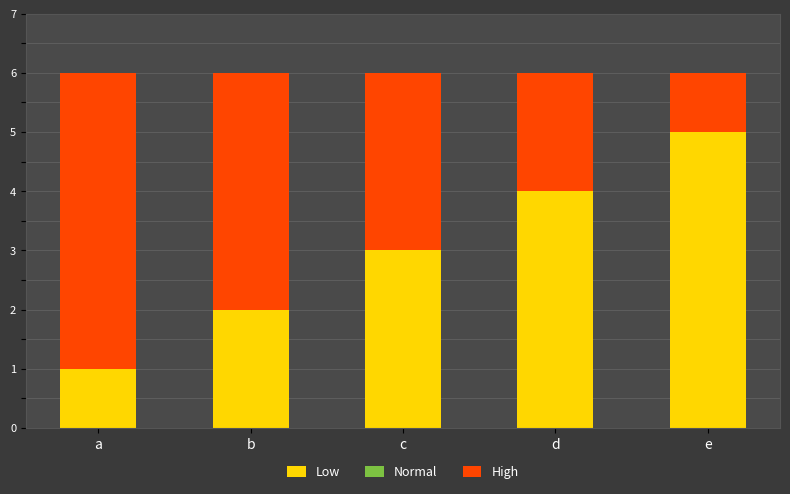

Where is High nearest to the value 3?

c